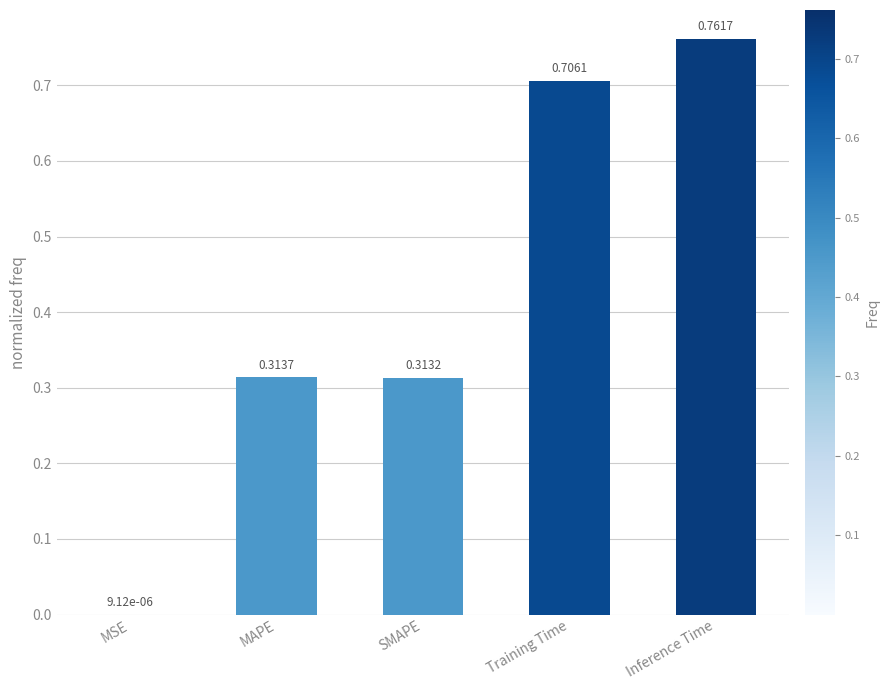

At which label is the value closest to 0?

MSE